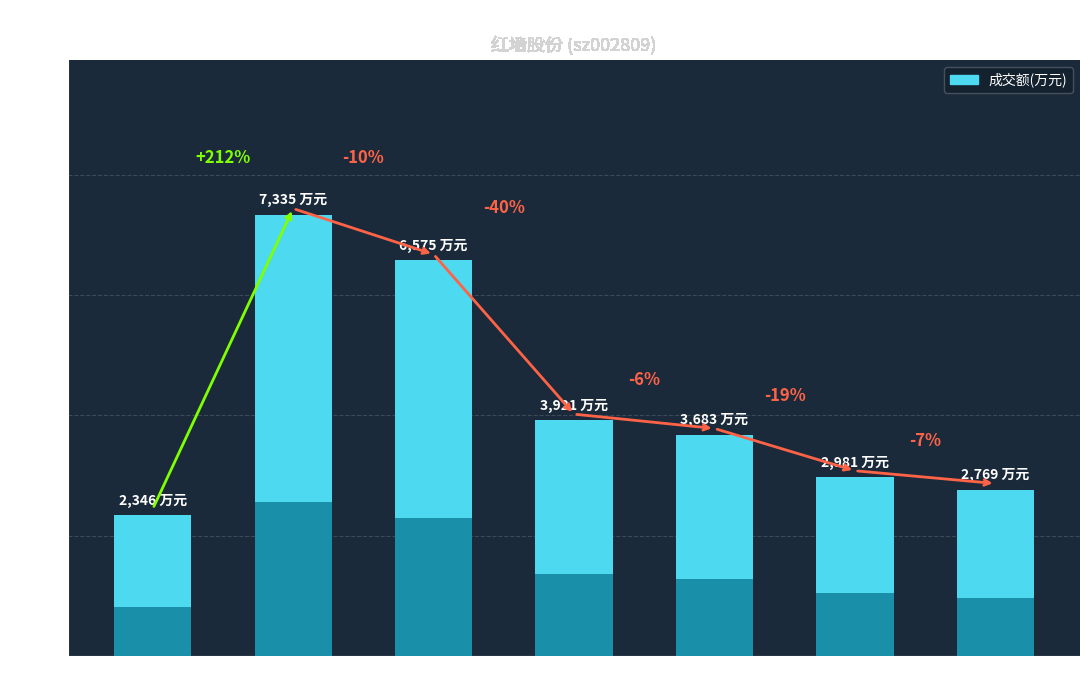

How many bars are there in total?

7